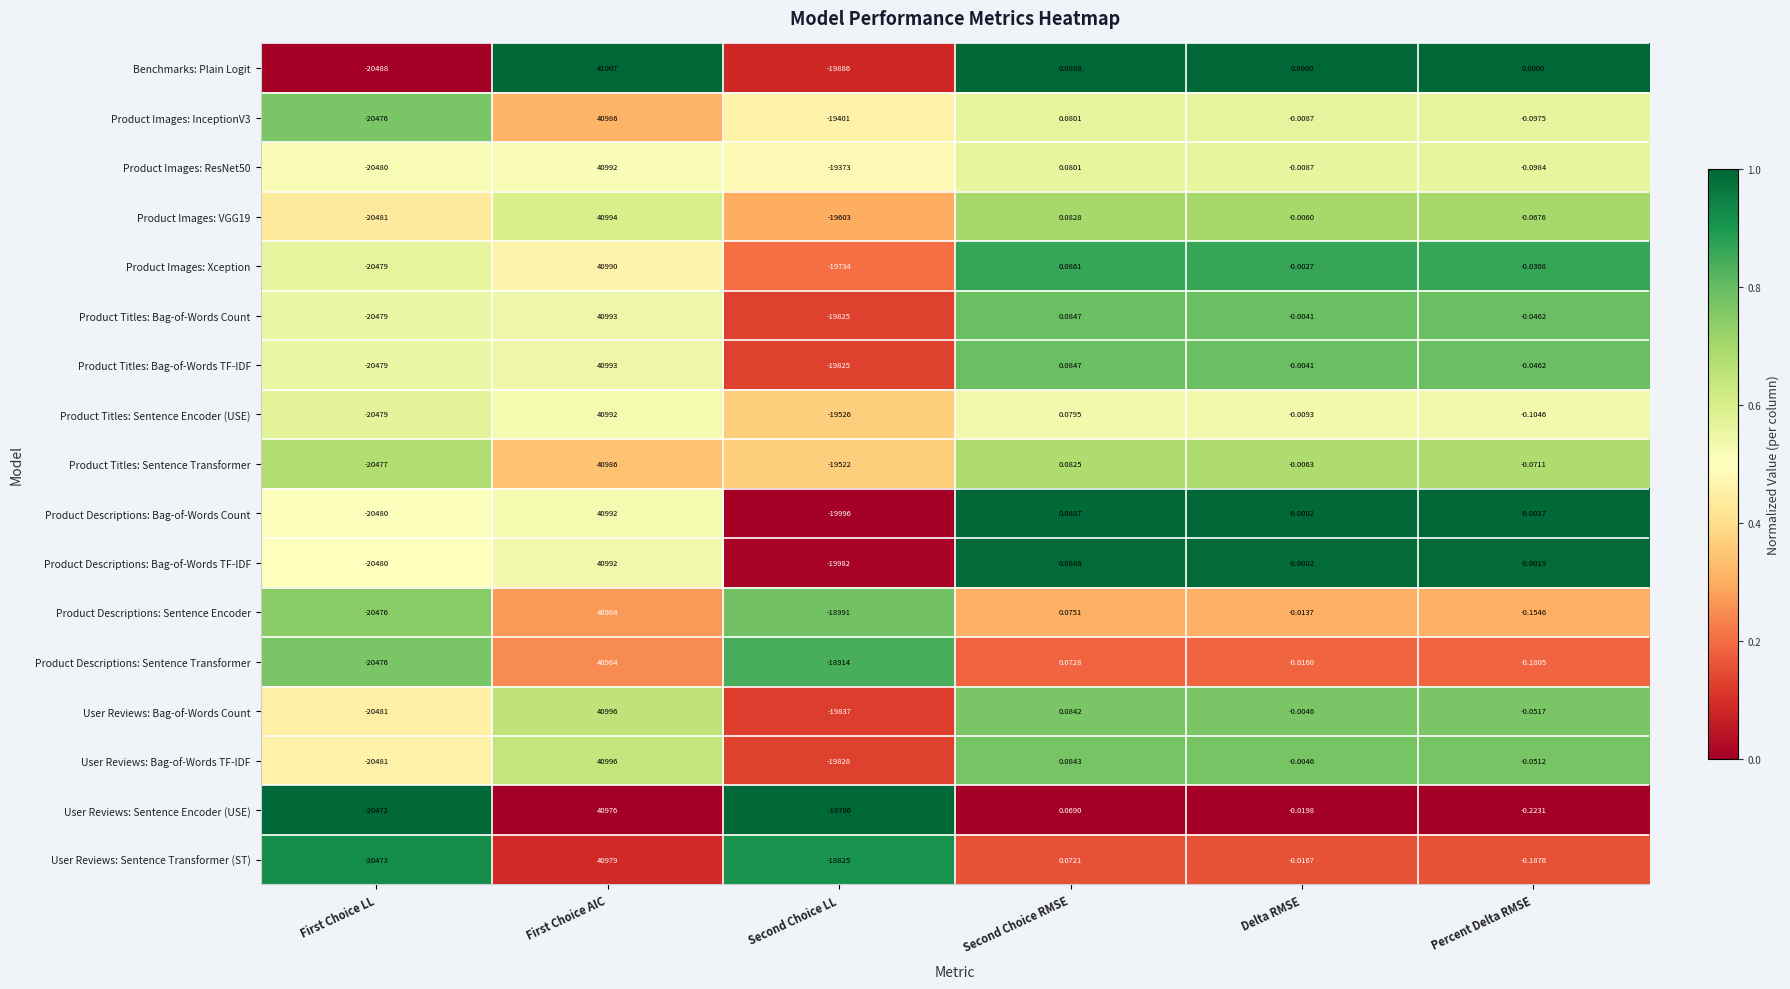

Is the value of User Reviews: Bag-of-Words TF-IDF at Second Choice LL greater than the value of Product Descriptions: Sentence Encoder at Second Choice LL?

No